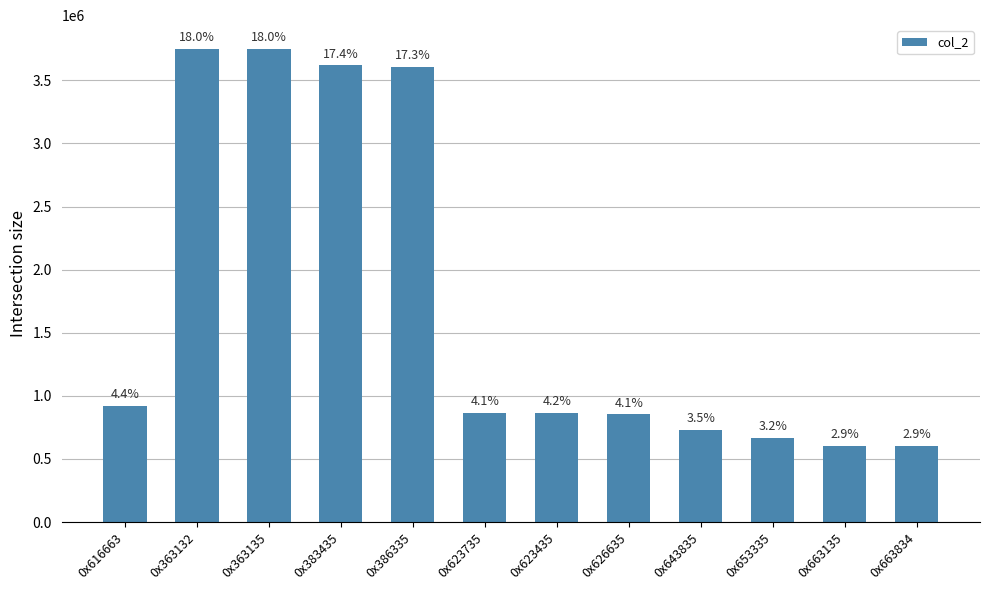

Reading left to right, extract all data points from this chart.

917764	3749429	3749426	3617586	3605554	864306	865074	852274	732978	668722	603698	601907